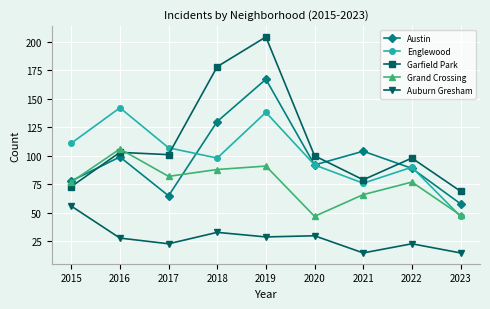

Where is the first local minimum for Grand Crossing?

2017